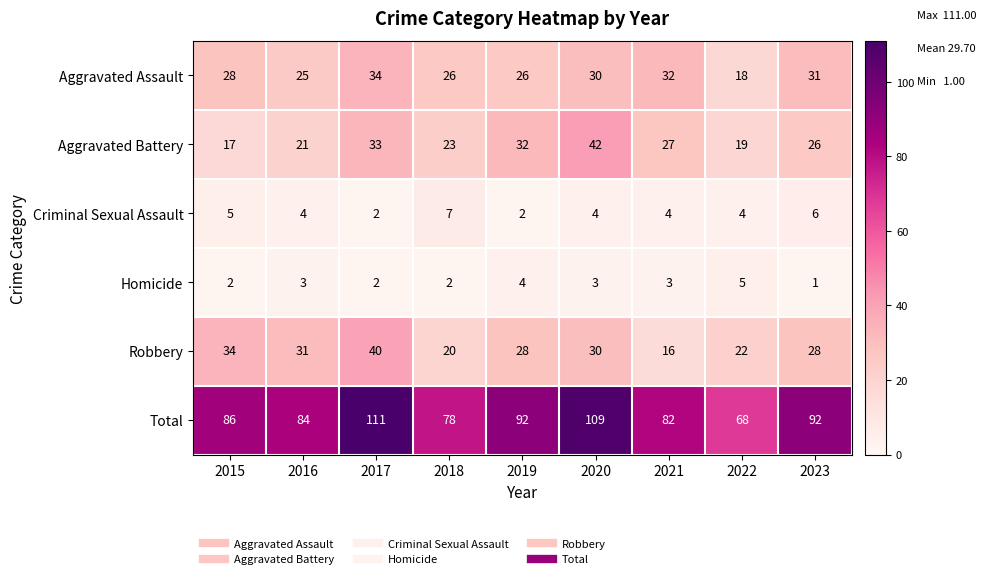

At which category is the sum across all series the highest?

2017